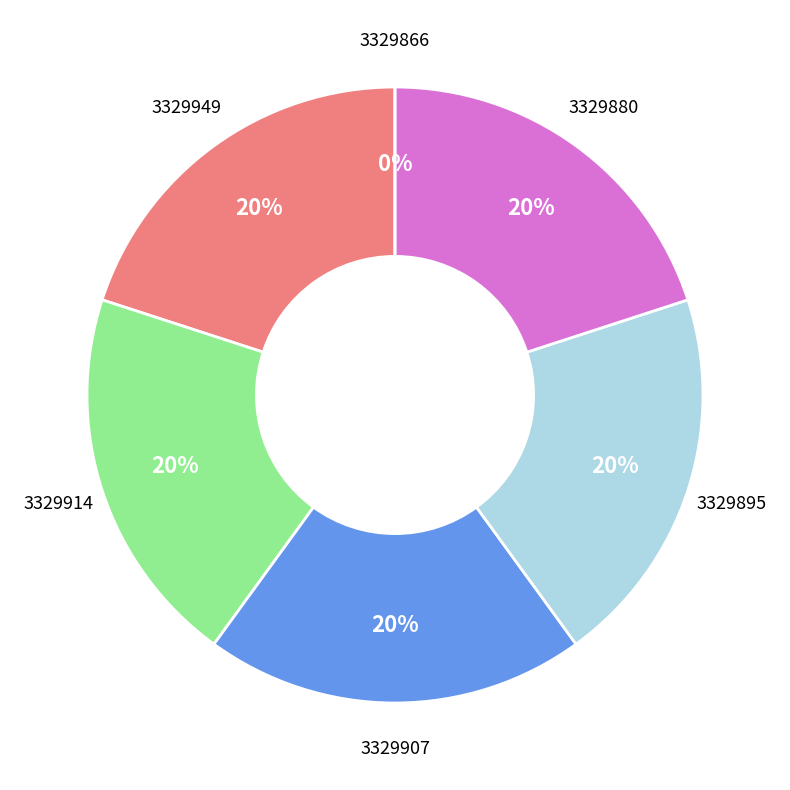

Is it true that 3329880 is 14% of the pie?

False